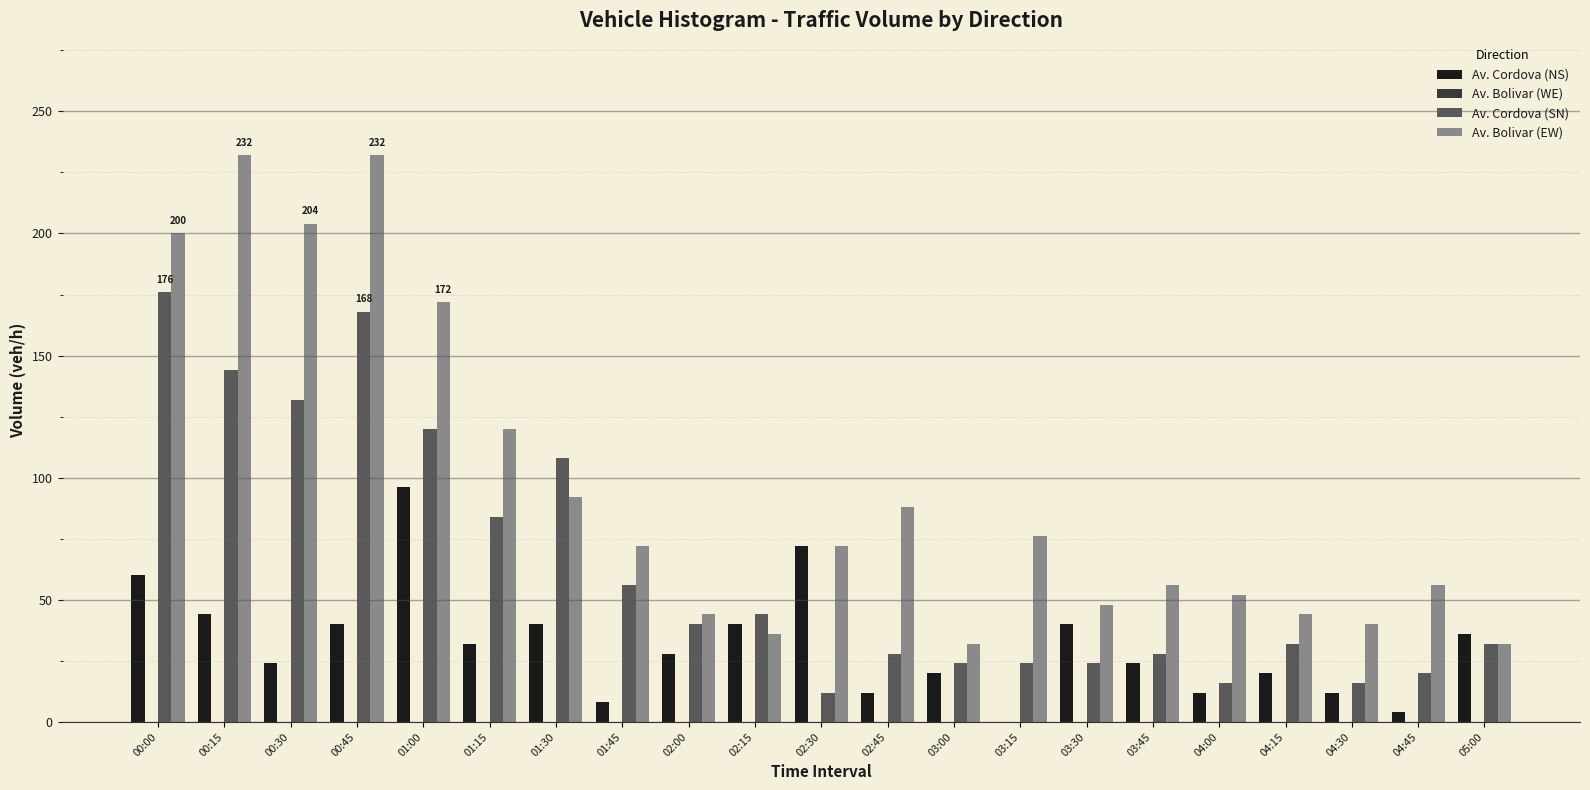

Is the value of Av. Cordova (SN) at 03:45 greater than the value of Av. Cordova (NS) at 03:15?

Yes